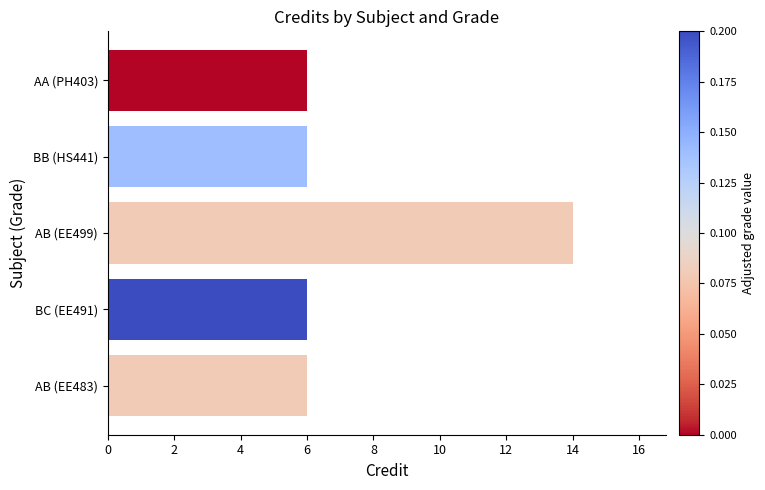

Reading left to right, list all the values displayed in this chart.

6	6	14	6	6